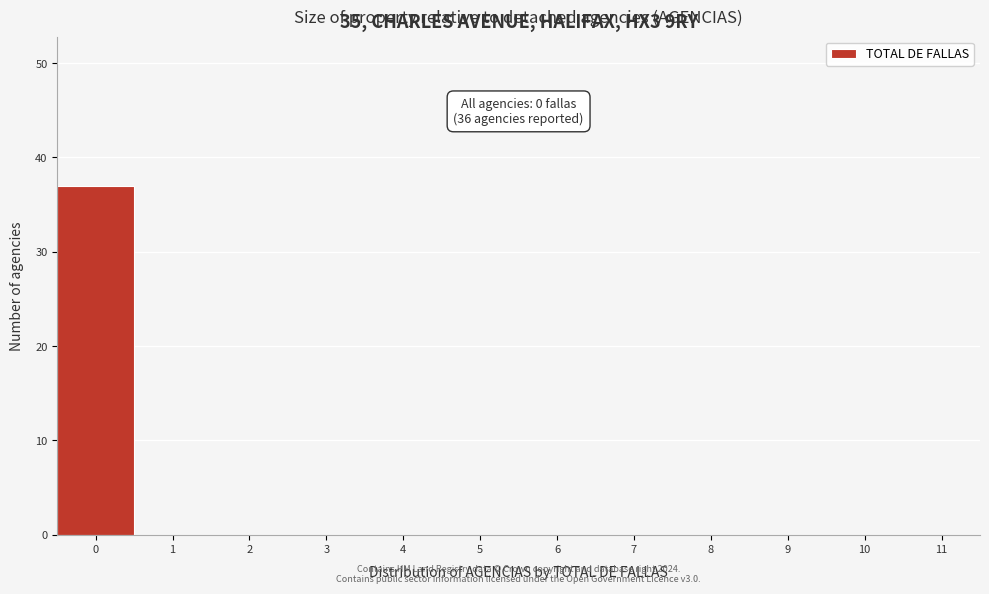

Reading right to left, transcribe all the data shown in this chart.

11=0	10=0	9=0	8=0	7=0	6=0	5=0	4=0	3=0	2=0	1=0	0=37